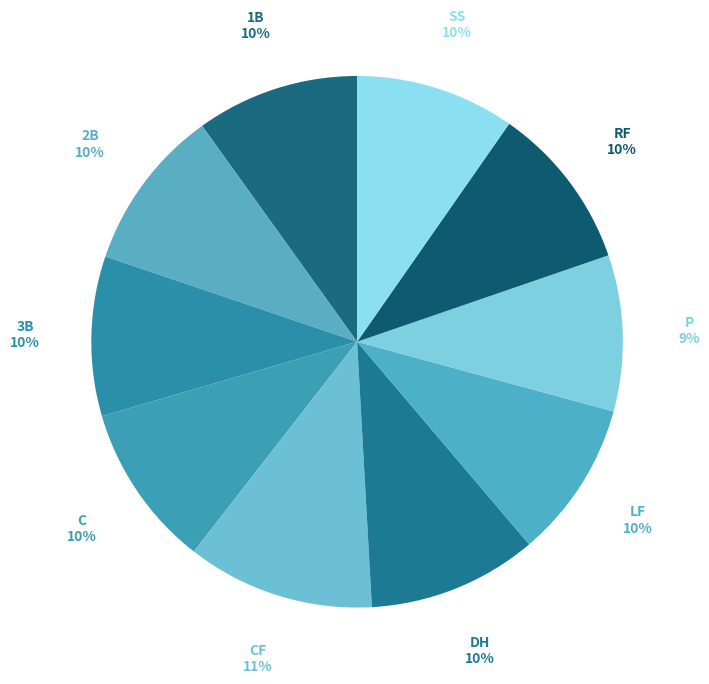

Approximately how many times larger is the value at C compared to SS?

1.0